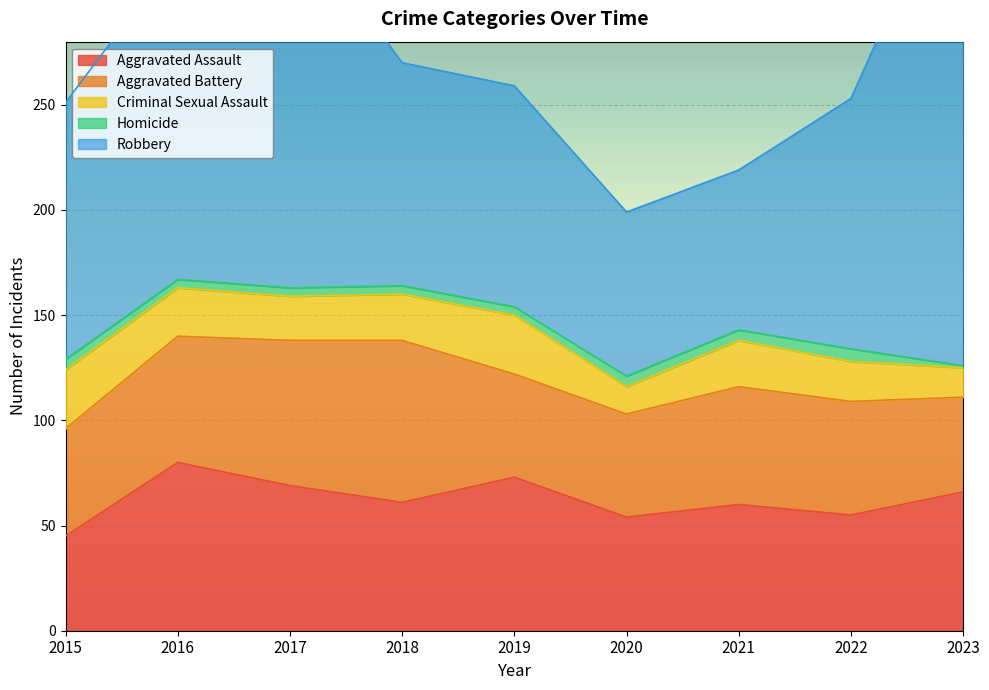

Reading left to right, transcribe all the data shown in this chart.

Aggravated Assault: 45	80	69	61	73	54	60	55	66
Aggravated Battery: 51	60	69	77	49	49	56	54	45
Criminal Sexual Assault: 28	23	21	22	28	13	22	19	14
Homicide: 5	4	4	4	4	5	5	6	1
Robbery: 122	155	180	106	105	78	76	119	246